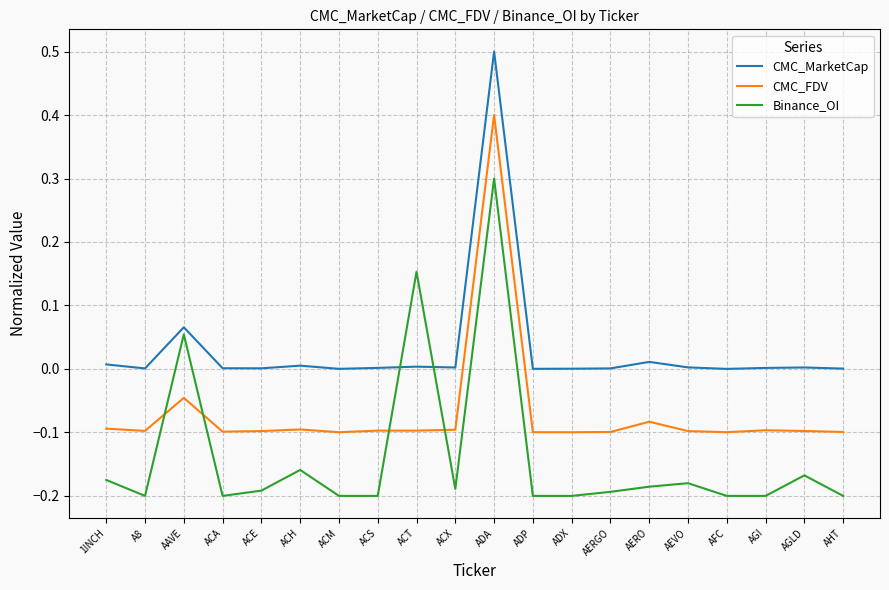

What is the total value across all series at ADX?

-0.3